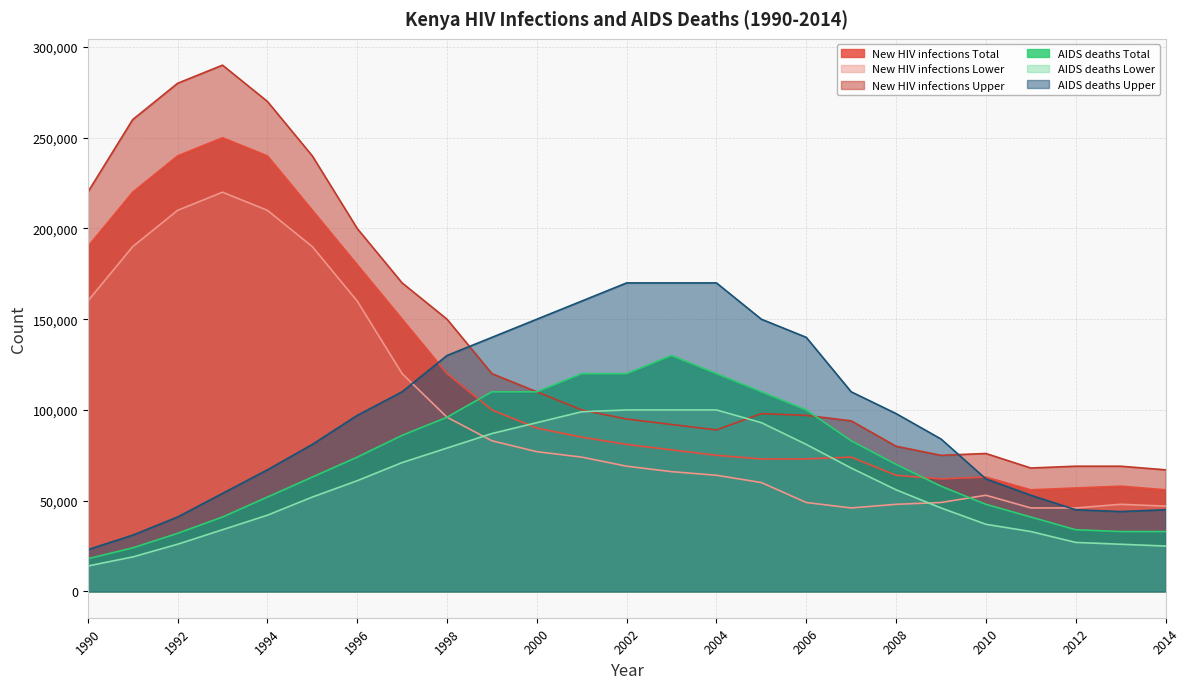

Which has a higher value, 1992 or 1995?

1992